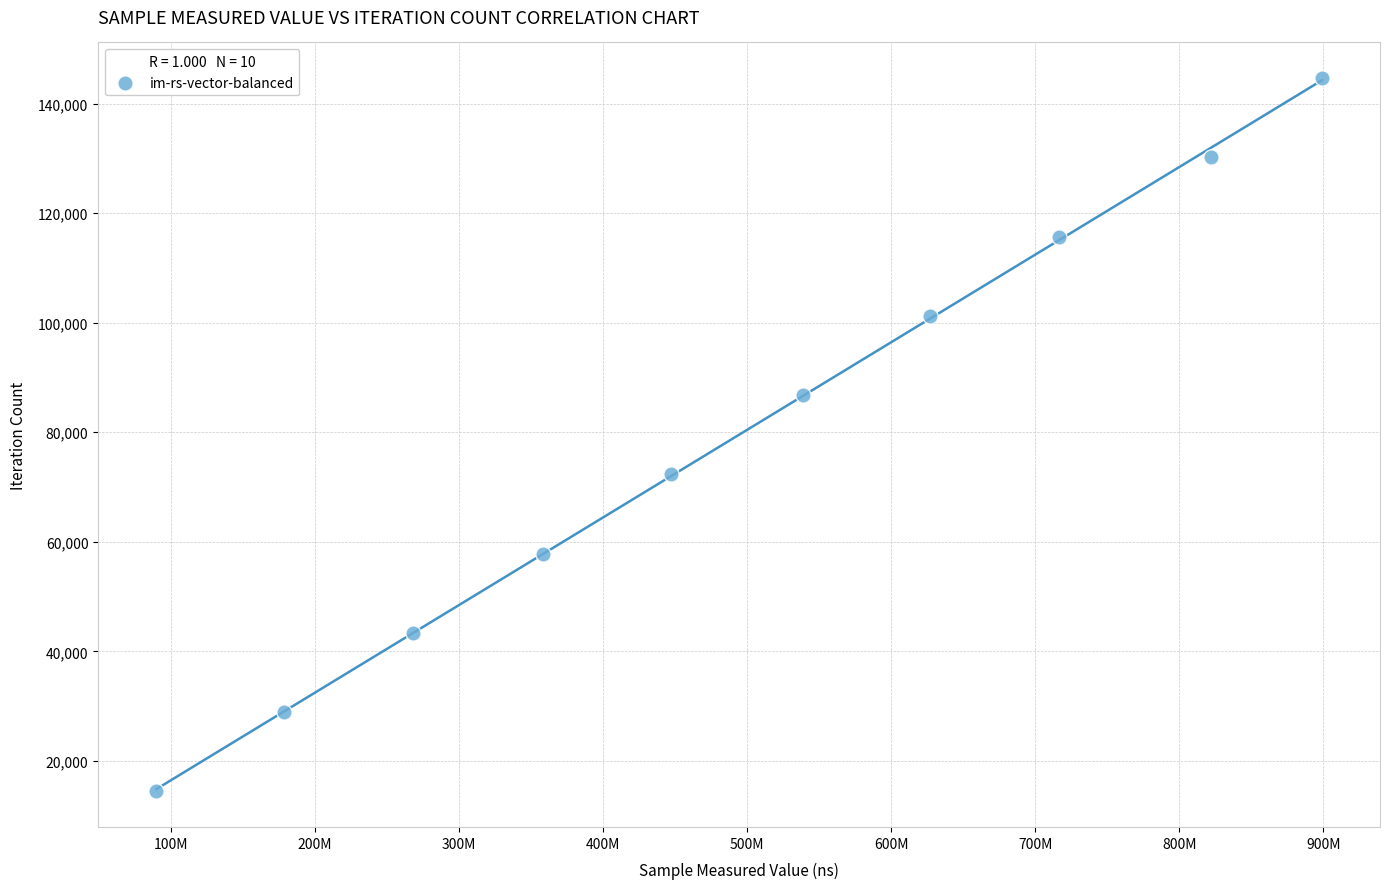

What is the range of Y values (max minus min)?

130185